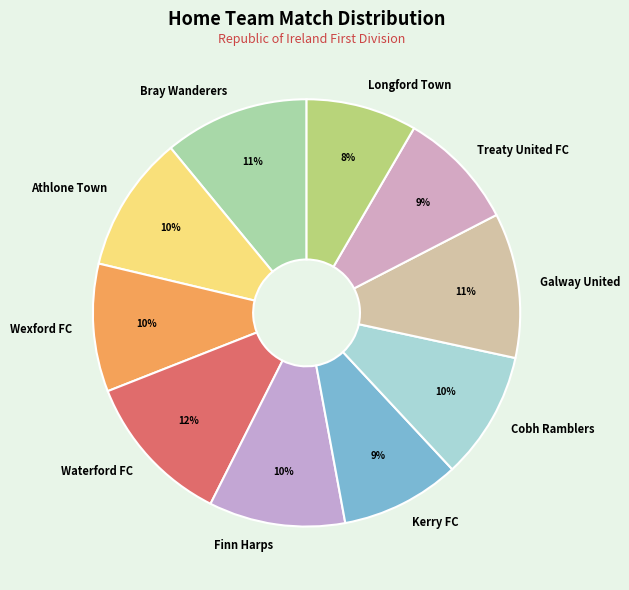

Do Treaty United FC and Longford Town together represent more than half of the pie?

No